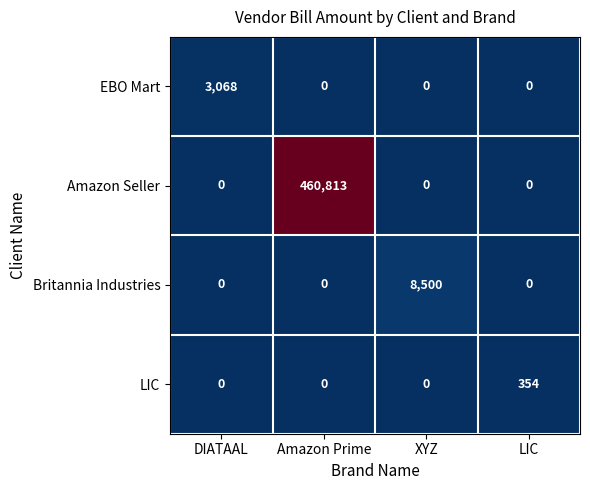

At which category is the sum across all series the highest?

Amazon Prime